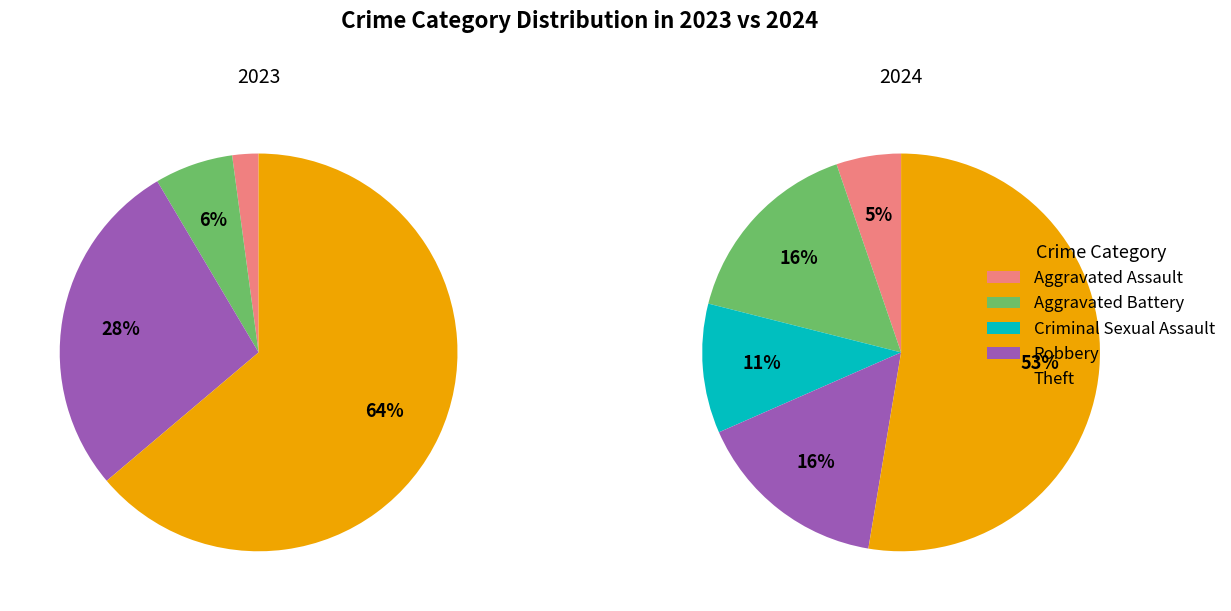

Is the sum of values_2023 and 2 greater than half?

No